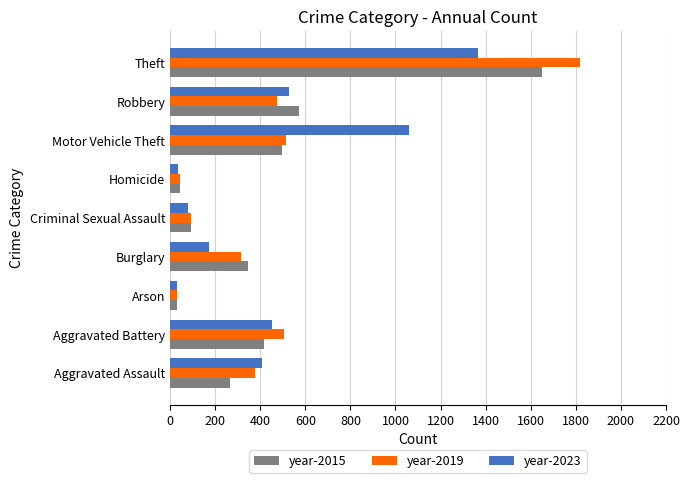

What are all the series names shown in the legend?

year-2015, year-2019, year-2023